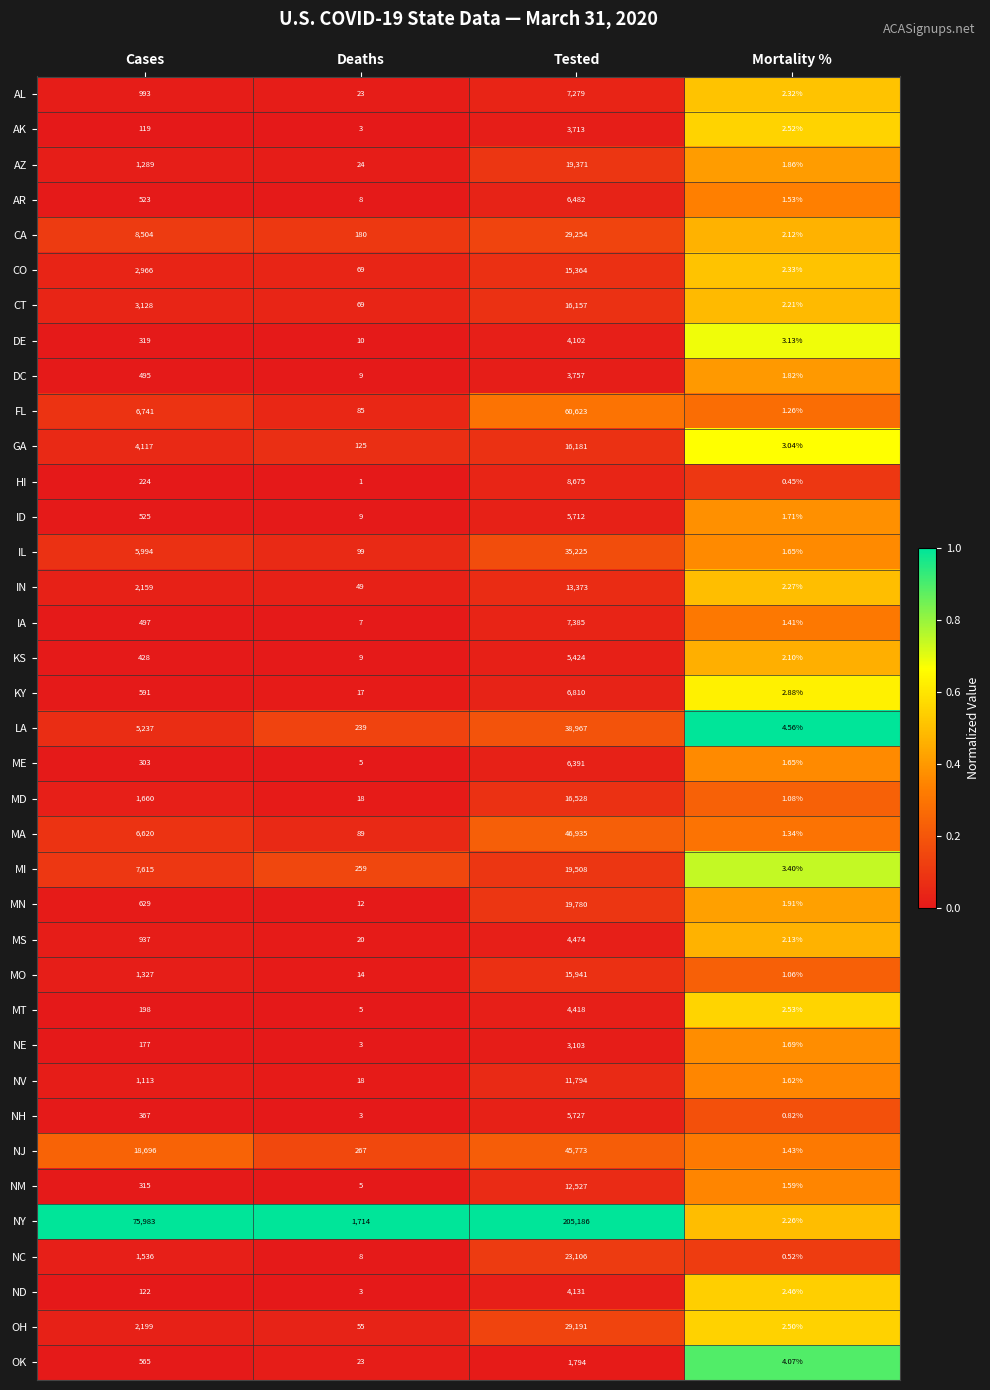

Which series has the largest total across all categories?

NY